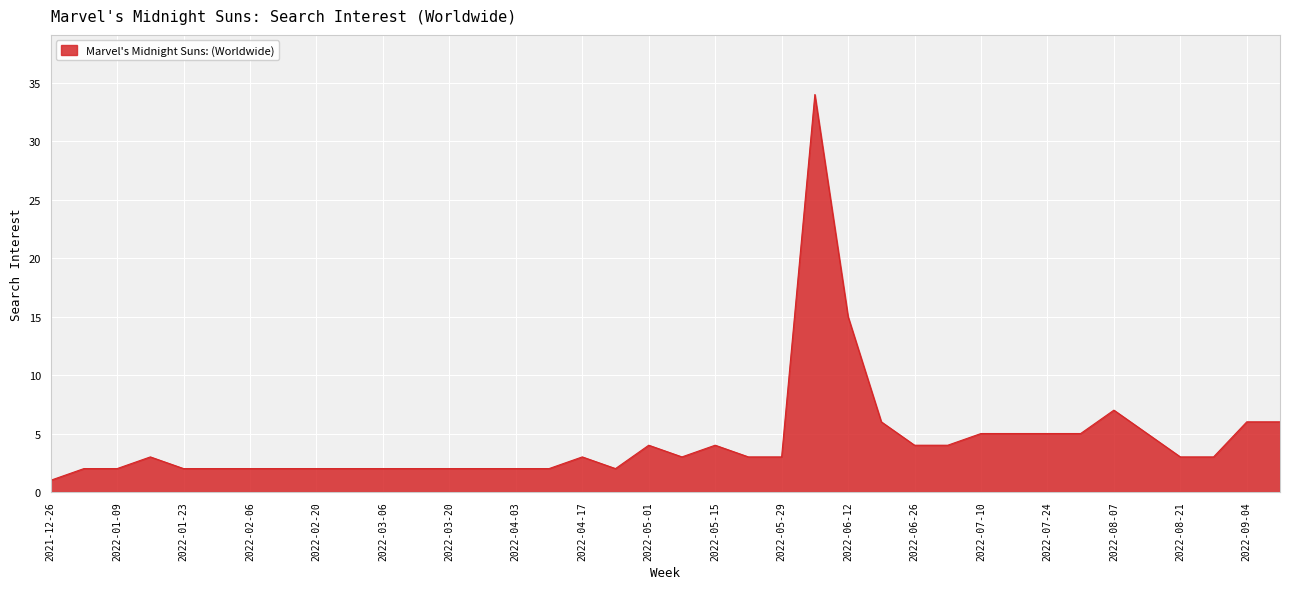

Reading left to right, what are all the values shown in this chart?

1	2	2	3	2	2	2	2	2	2	2	2	2	2	2	2	3	2	4	3	4	3	3	34	15	6	4	4	5	5	5	5	7	5	3	3	6	6